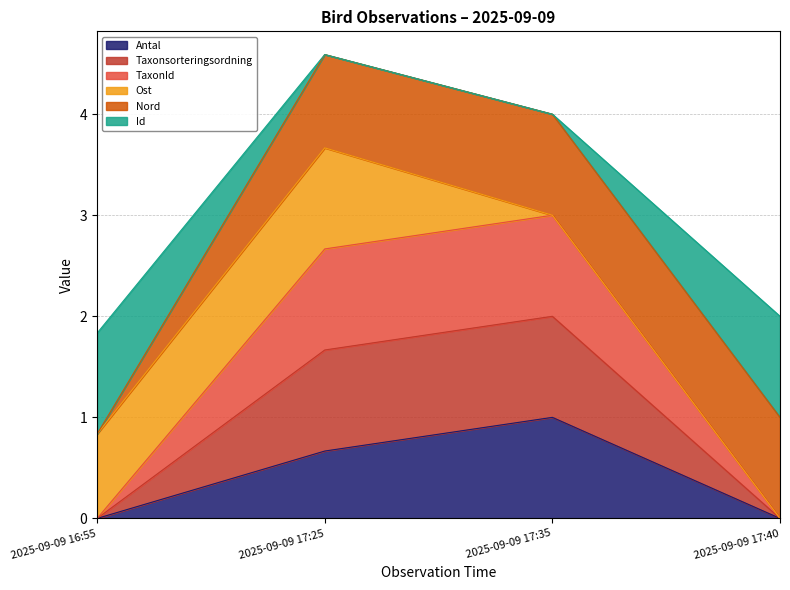

At which category is the sum across all series the highest?

2025-09-09 17:35